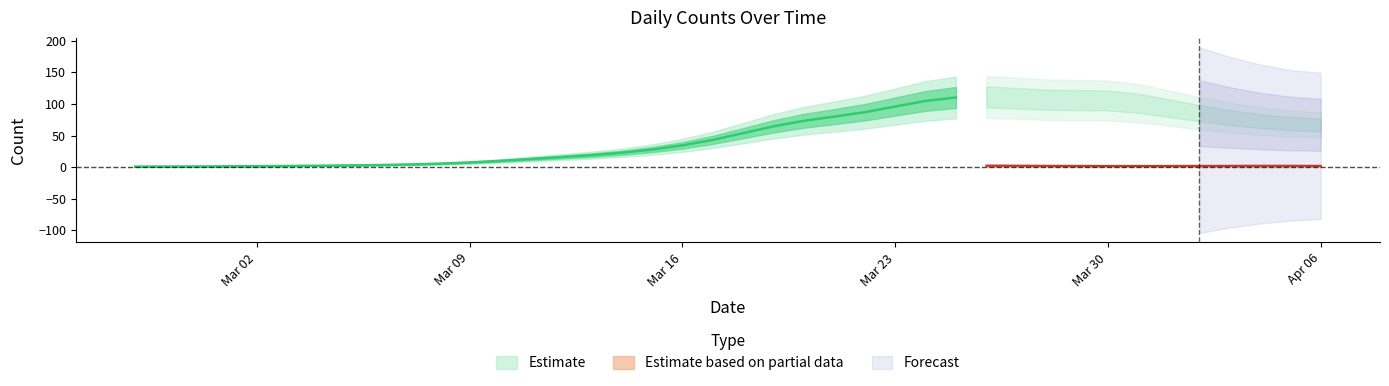

Where does the not-confirmed series first go above 1?

2020-03-09